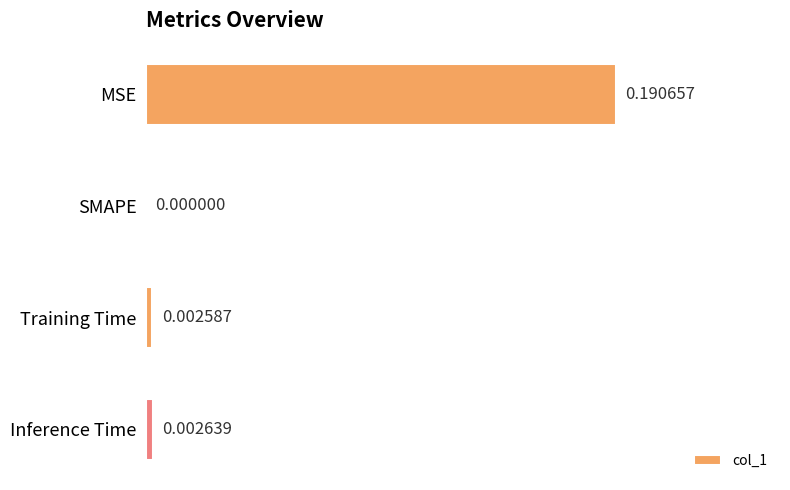

Which has a higher value, Inference Time or SMAPE?

Inference Time